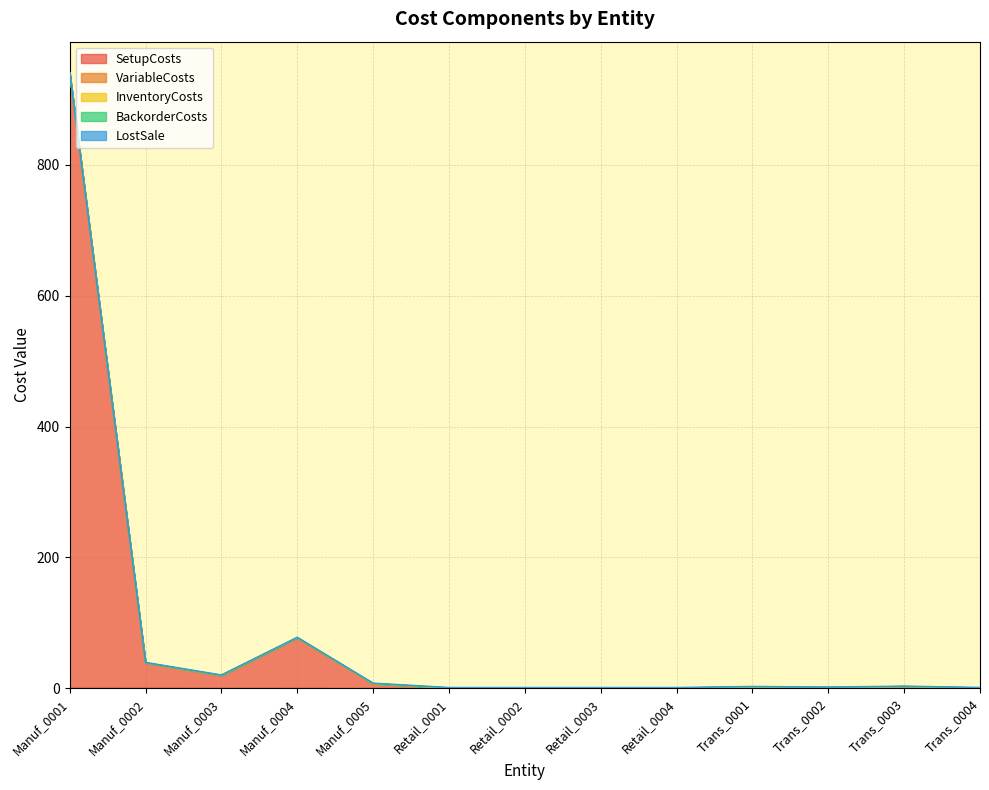

Between Manuf_0001 and Manuf_0005, which series saw the biggest shift?

SetupCosts